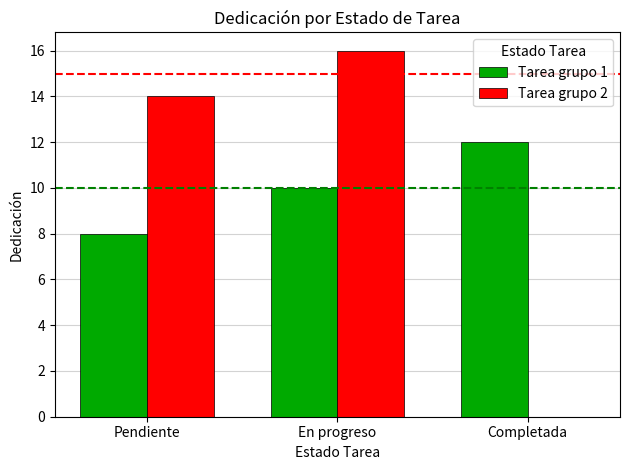

What is the approximate value of Tarea grupo 1 at Completada?

12